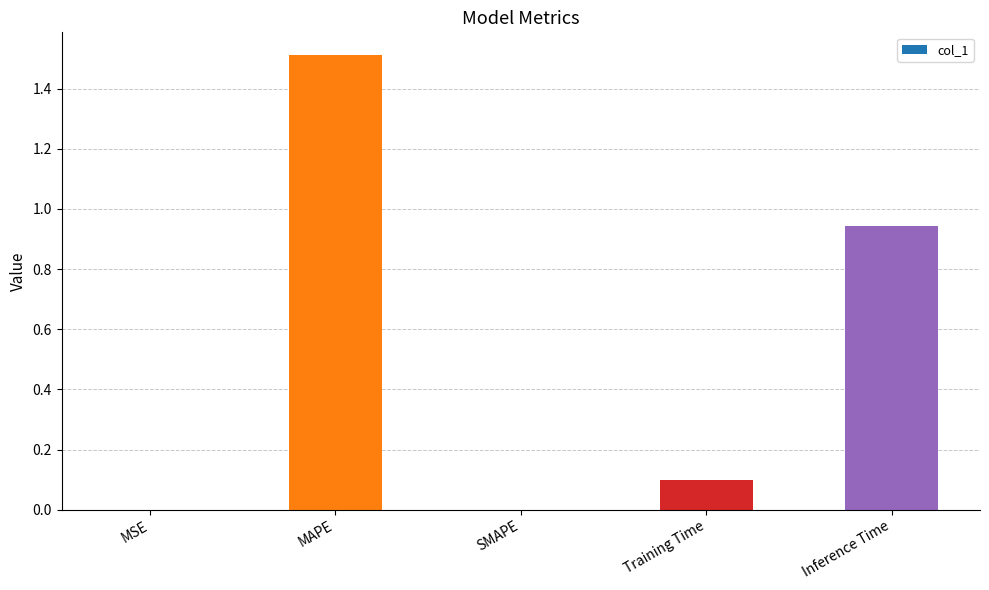

What is the sum of the values at MAPE and SMAPE?

1.5